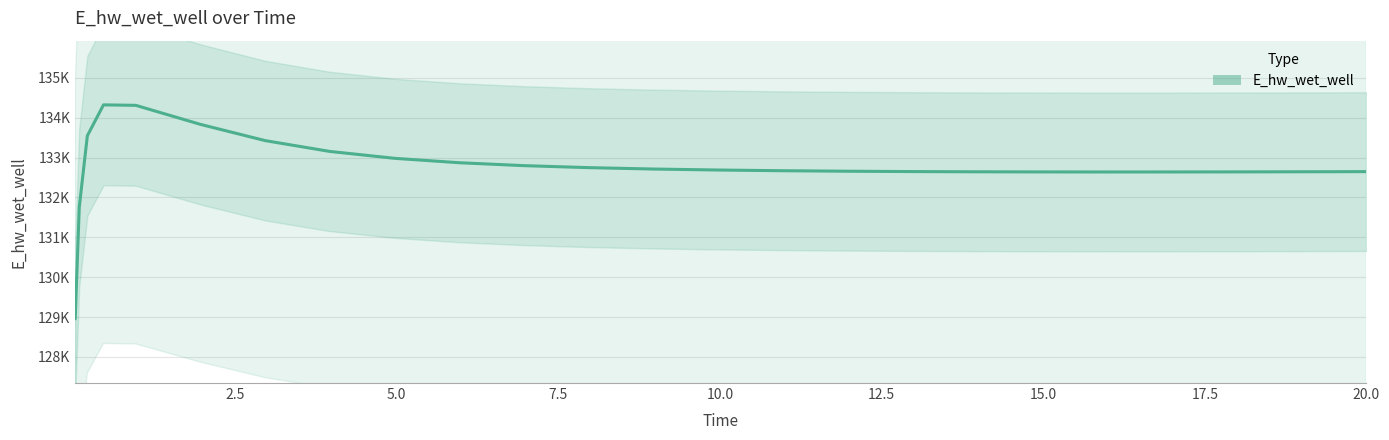

Count the number of categories in the chart.

25